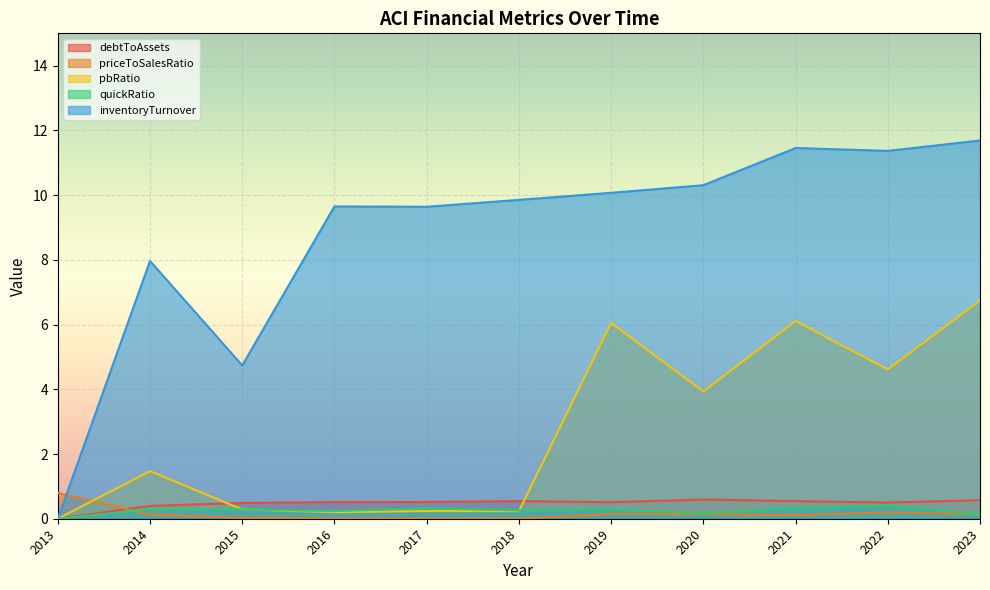

Does the chart display data point markers on the line(s)?

No